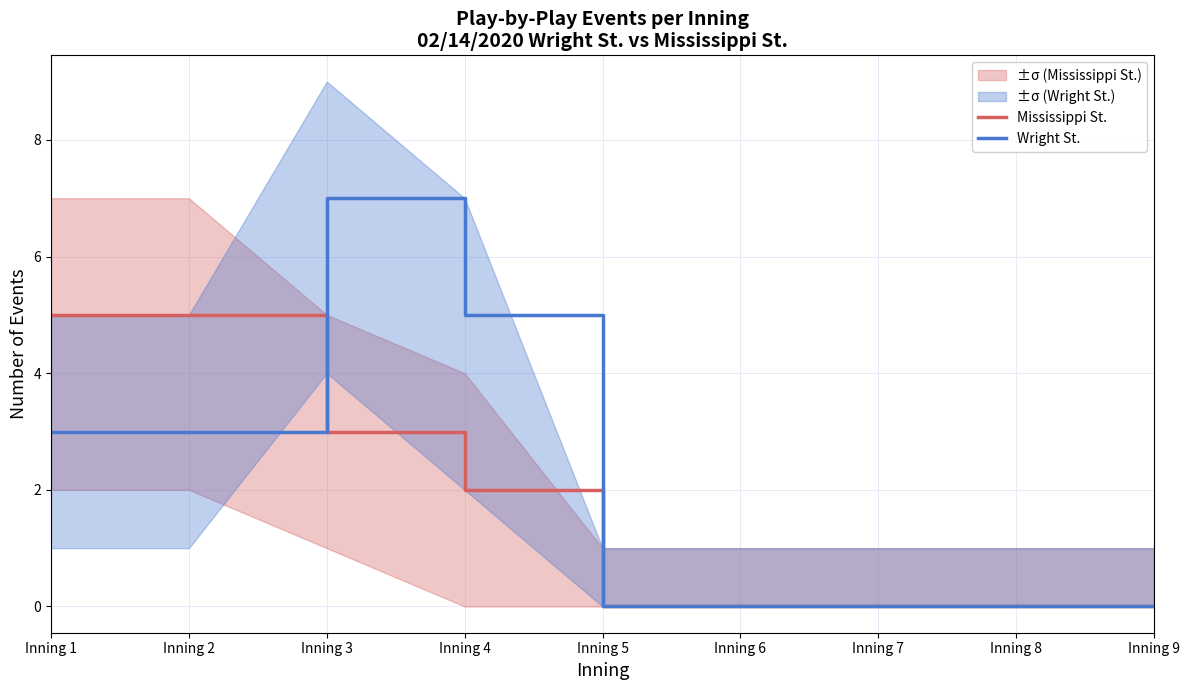

How many distinct data groups are displayed?

2